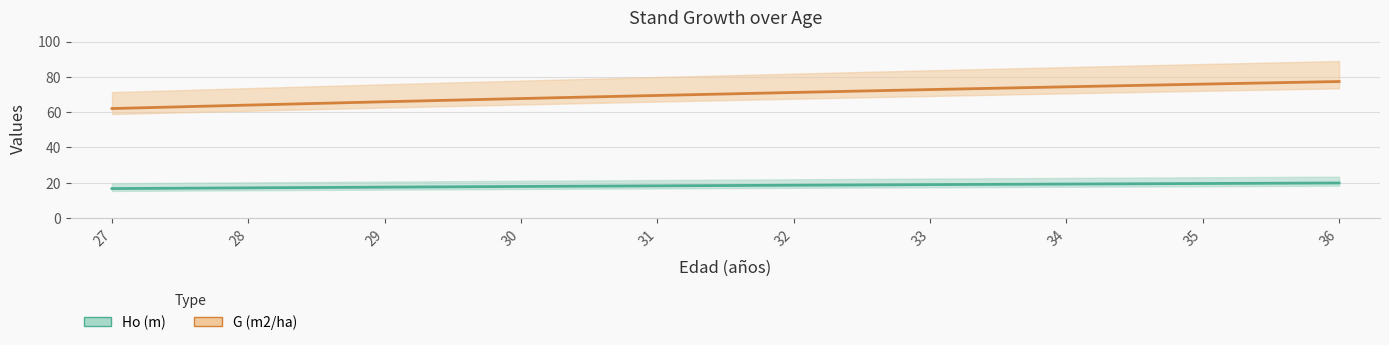

Does the chart display data point markers on the line(s)?

No